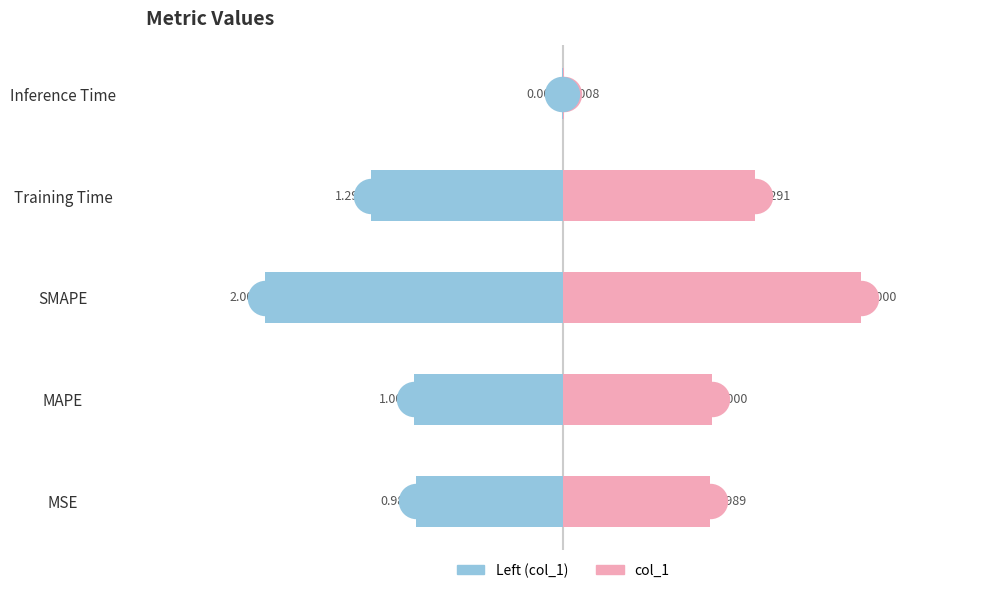

At how many categories does at least one series exceed 1?

3